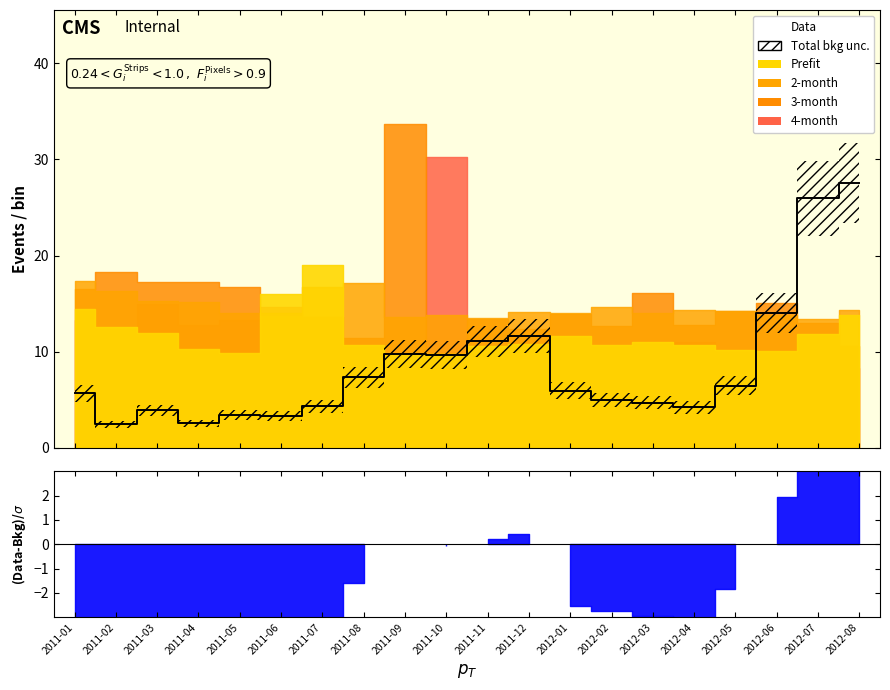

How many data points are above 5?

11